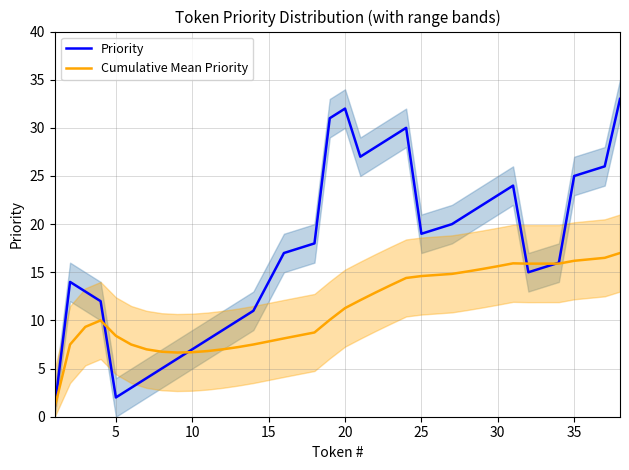

What is the highest value of the Cumulative Mean Priority series?

17.0